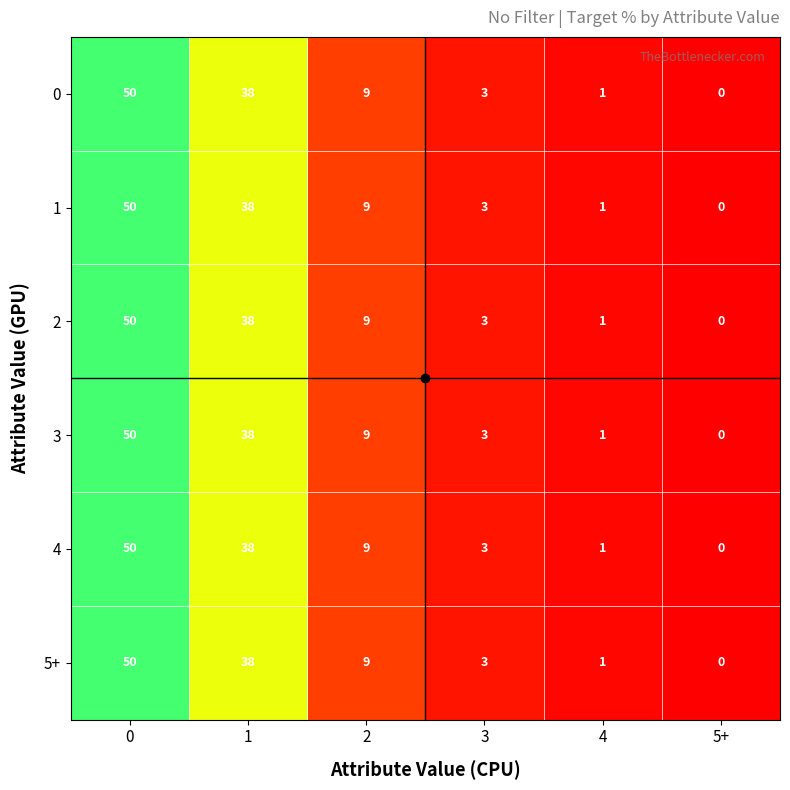

What is the sum of all 0 values?

101